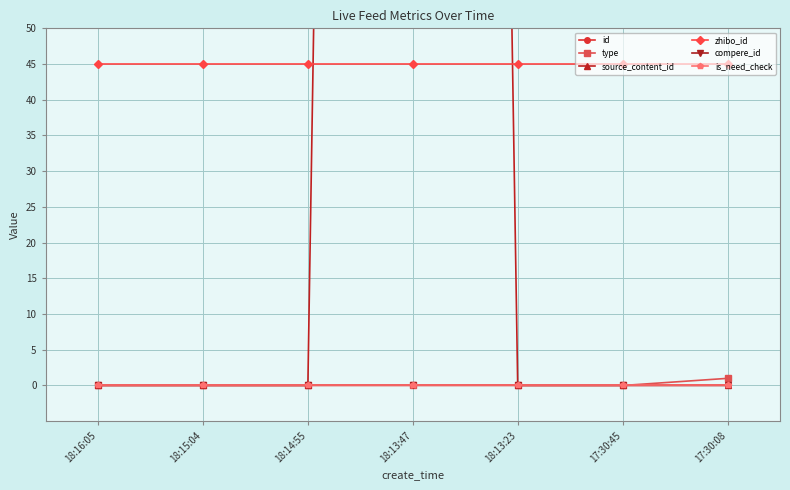

Where is type nearest to the value 0?

18:16:05